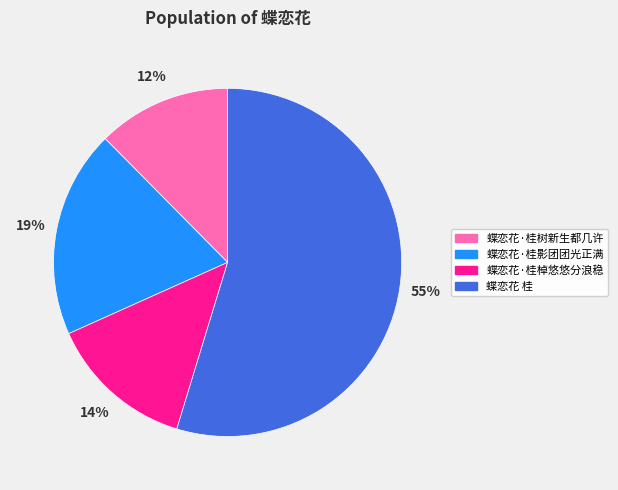

Approximately how many times larger is the value at 蝶恋花·桂树新生都几许 compared to 蝶恋花·桂棹悠悠分浪稳?

0.9